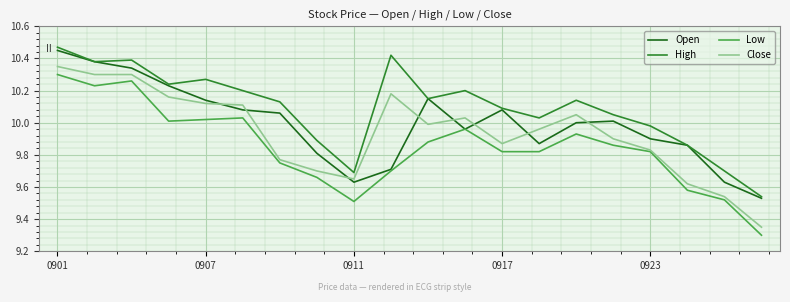

True or false: Low and High intersect in this chart.

False